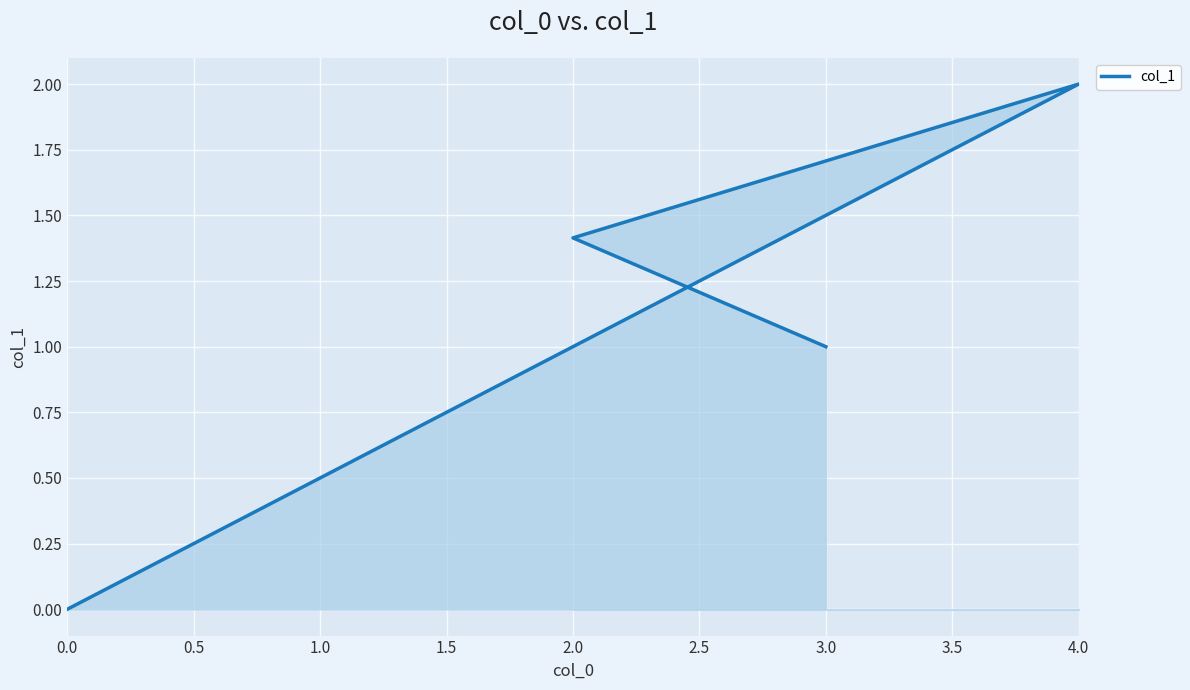

How many data points are less than 1?

1